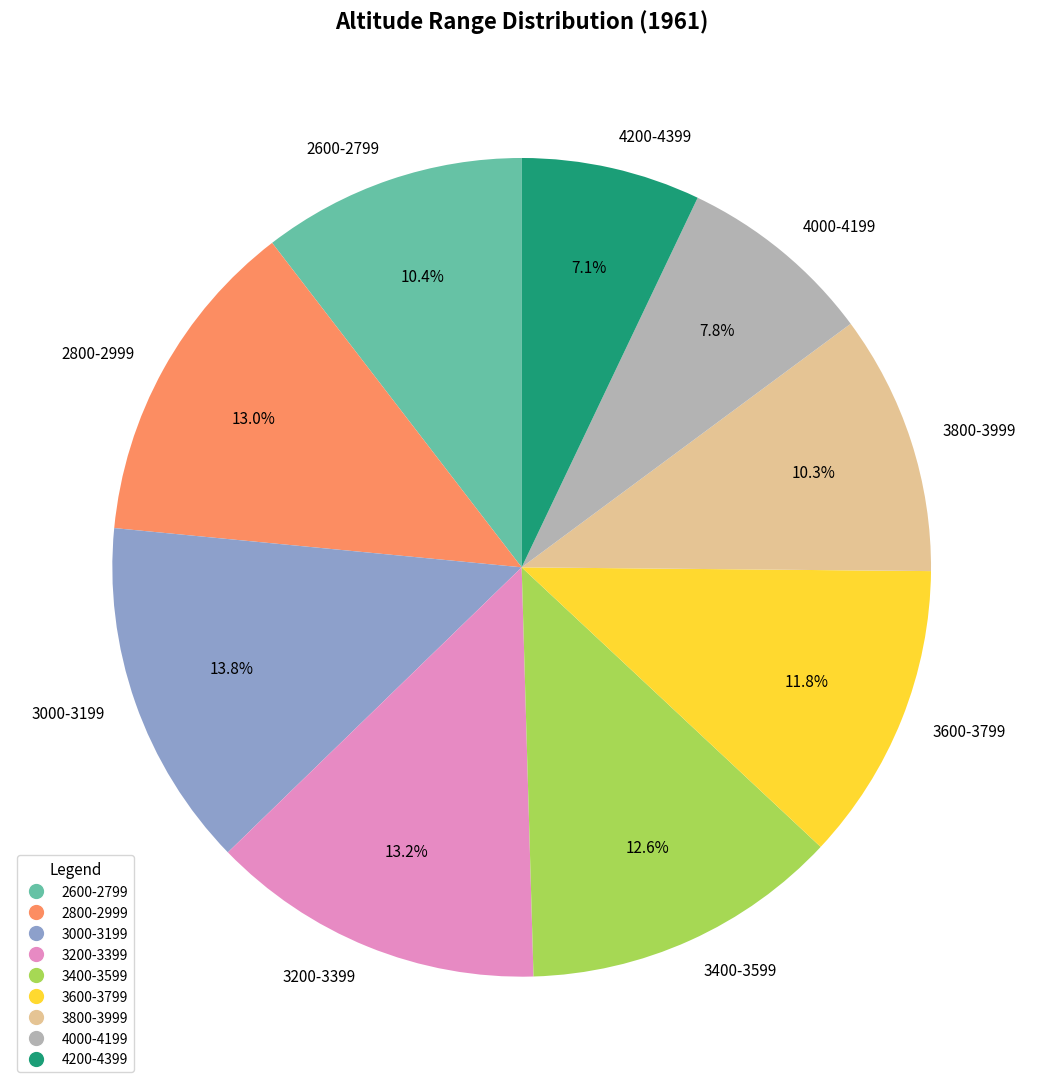

How much of the chart is everything except 4200-4399?

92.9%